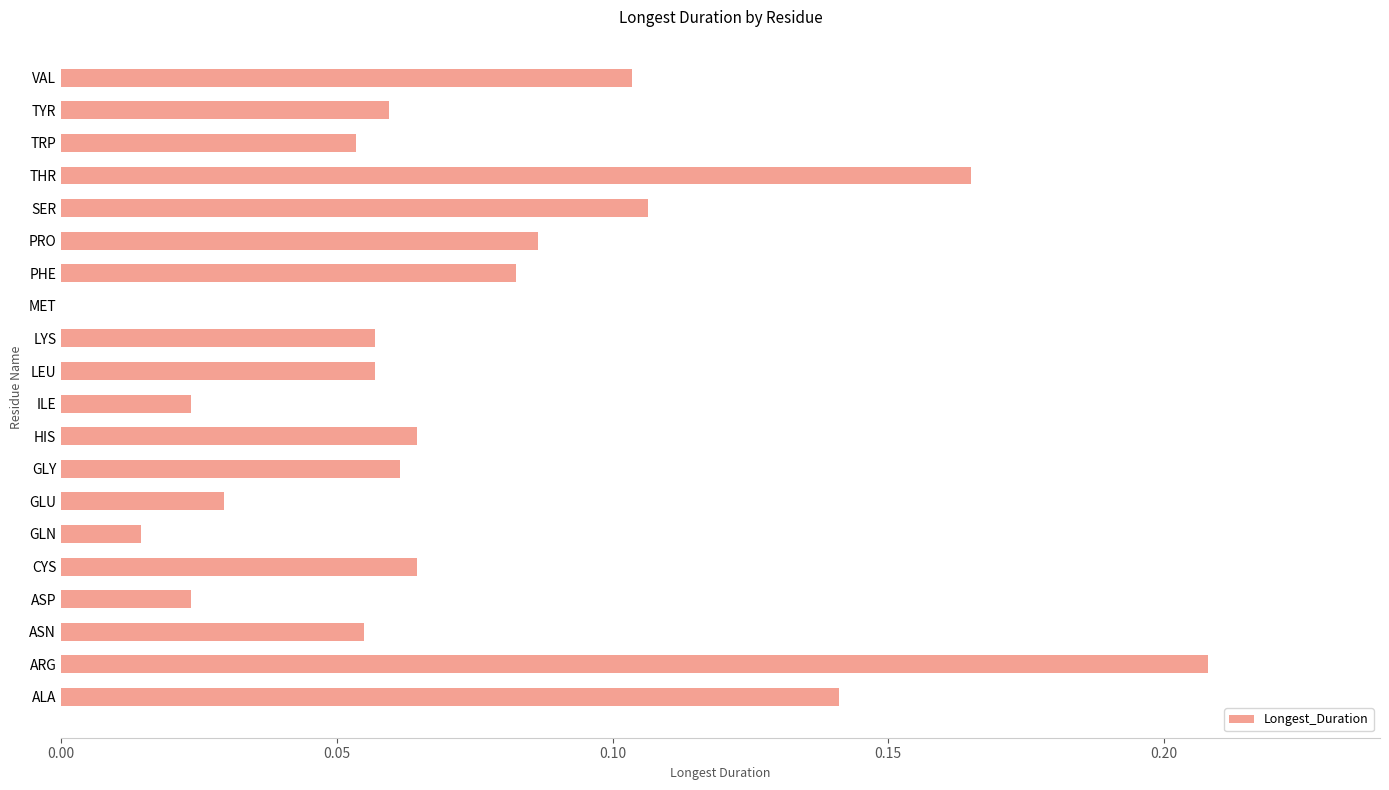

What is the sum of the values at ARG and GLY?

0.3